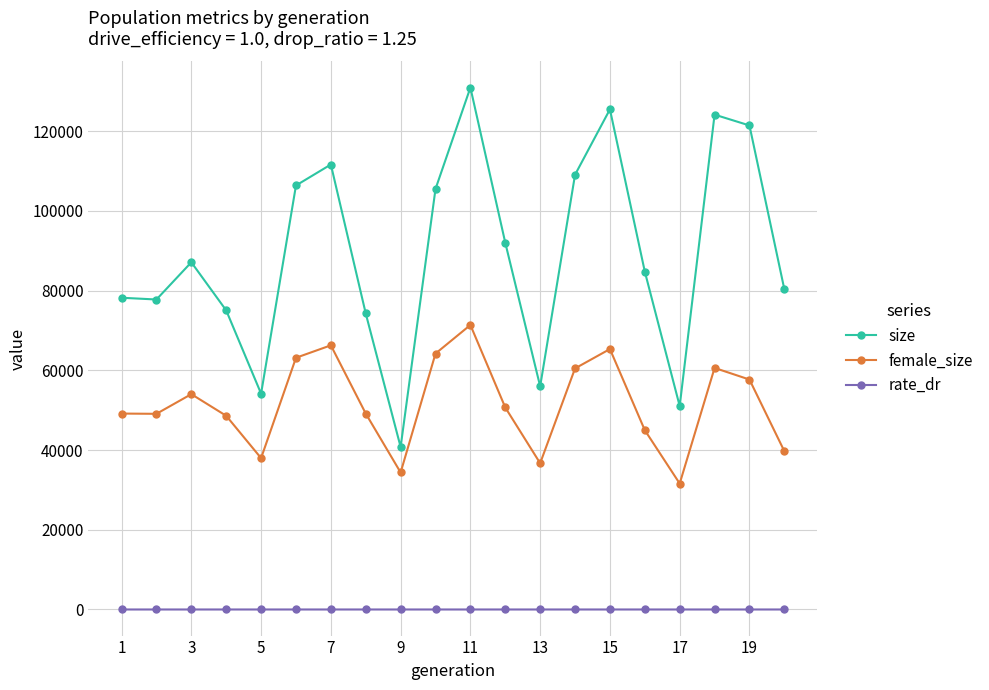

Which series has the largest total across all categories?

size